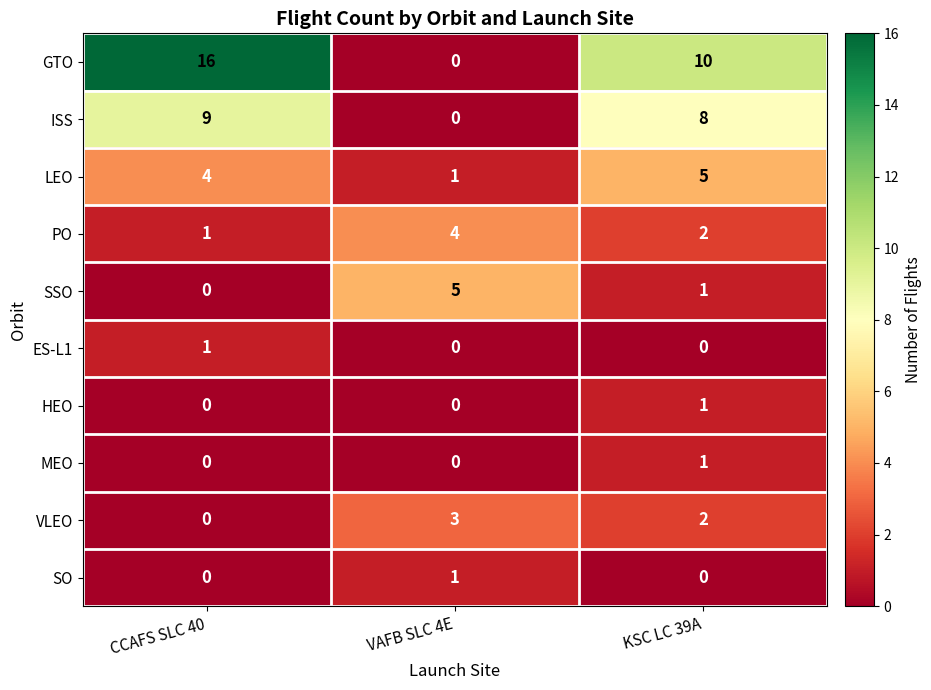

Which series has the widest spread of values?

GTO